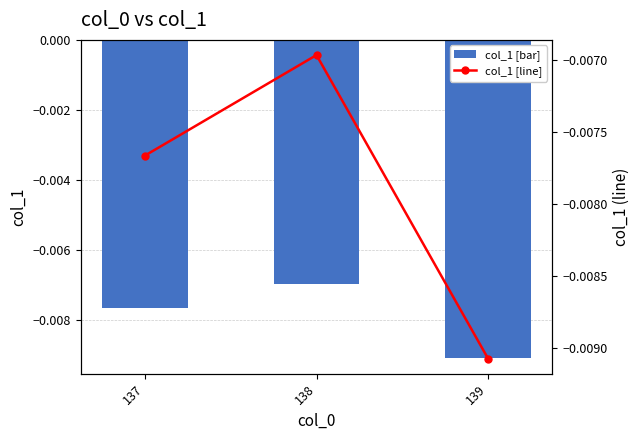

At which label does col_1 [bar] reach its minimum?

139